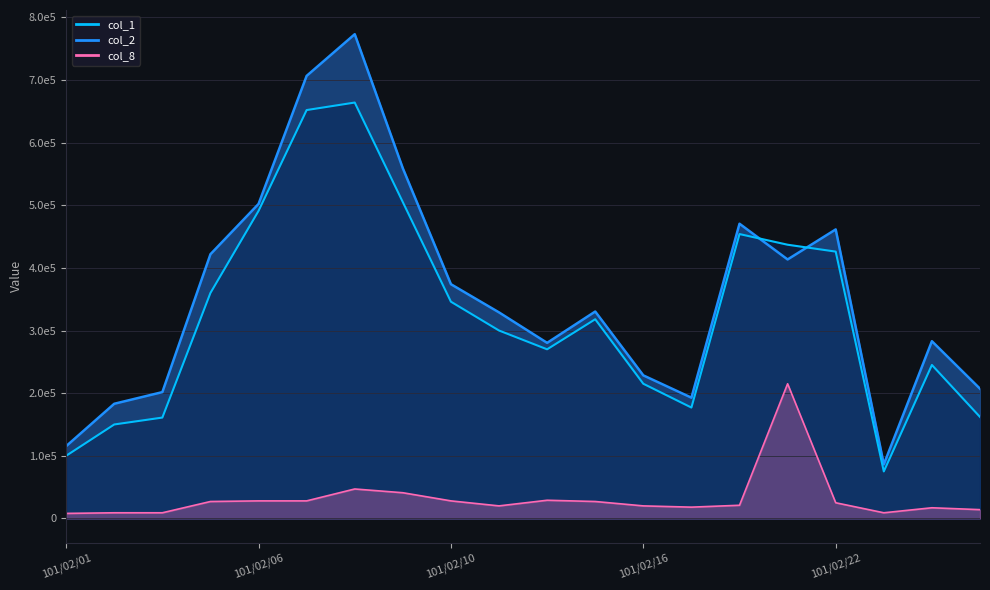

What position from the right is 19?

1